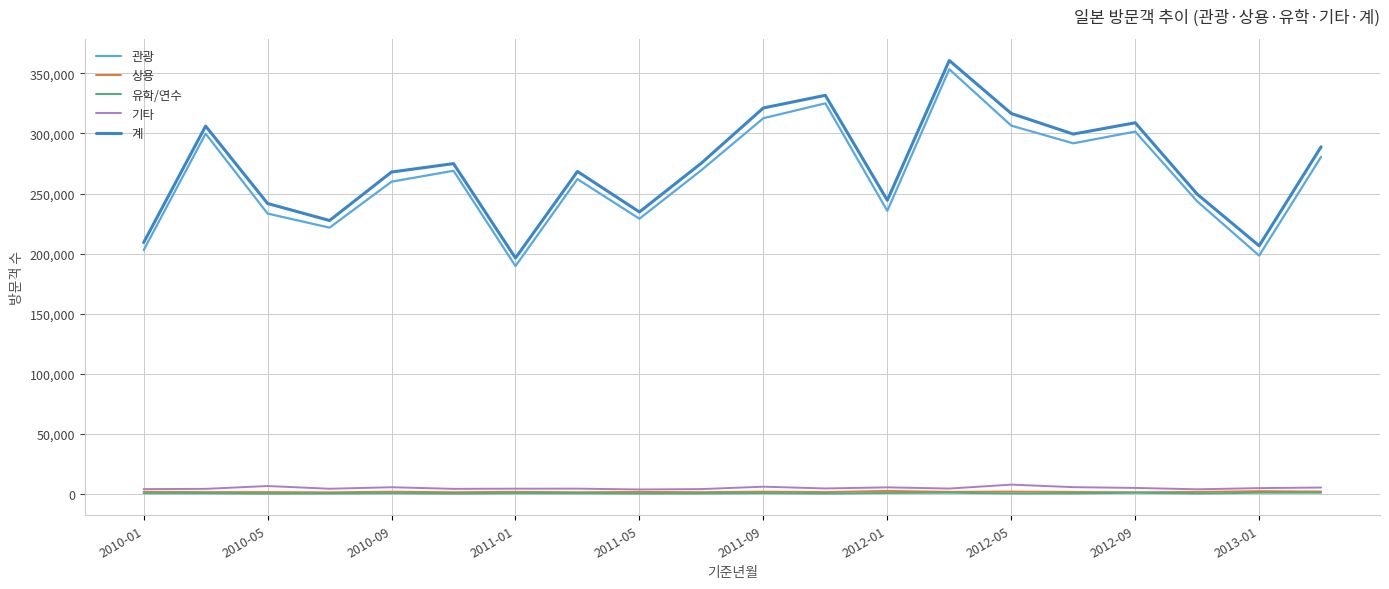

How many lines are shown in the chart?

5